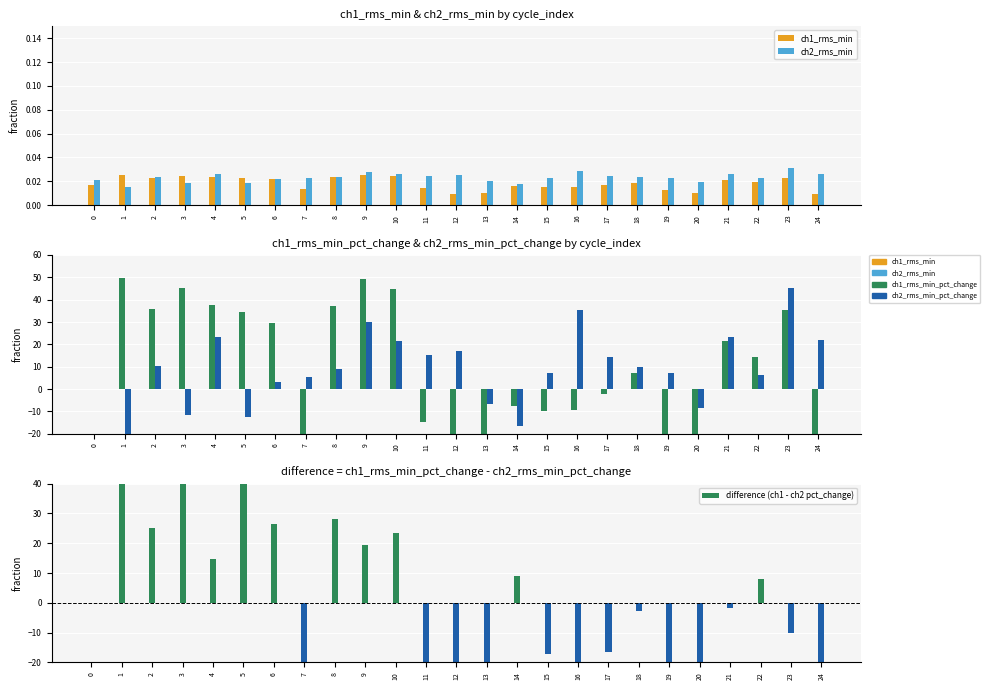

What is the value of the difference (ch1 - ch2 pct_change) bar at the 10th from the left?

19.3